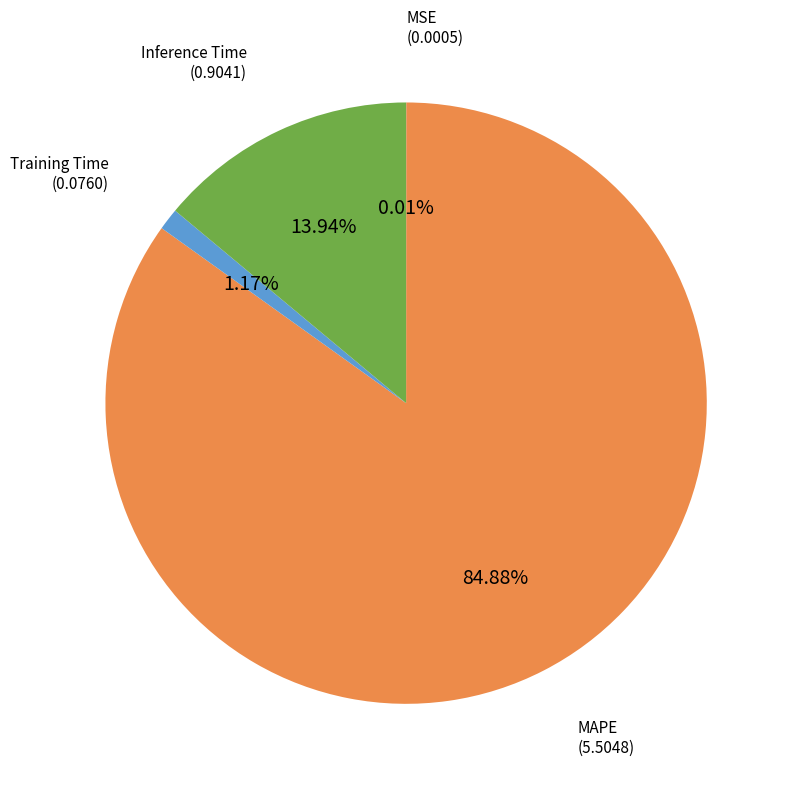

Does any single category account for the majority?

Yes